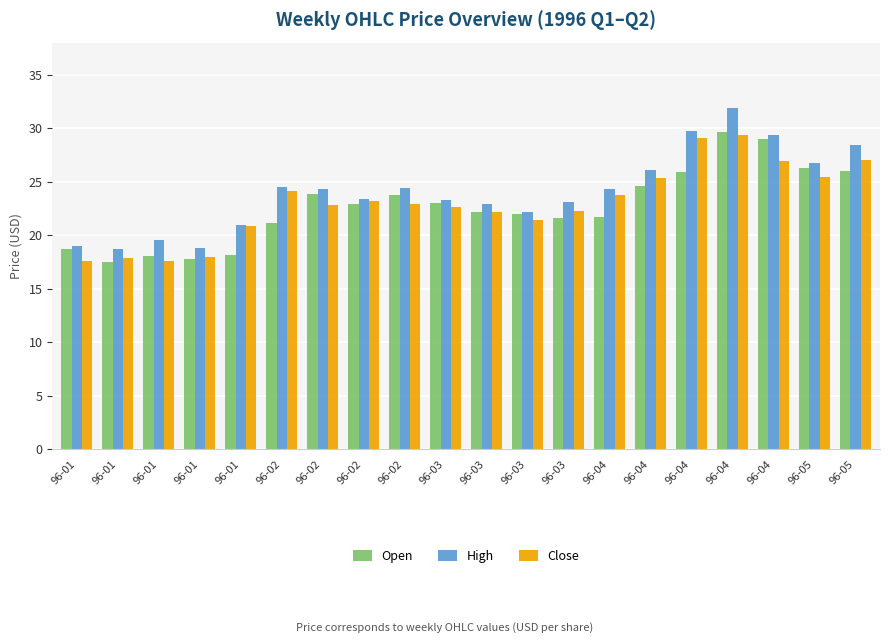

What are all the series names shown in the legend?

Open, High, Close